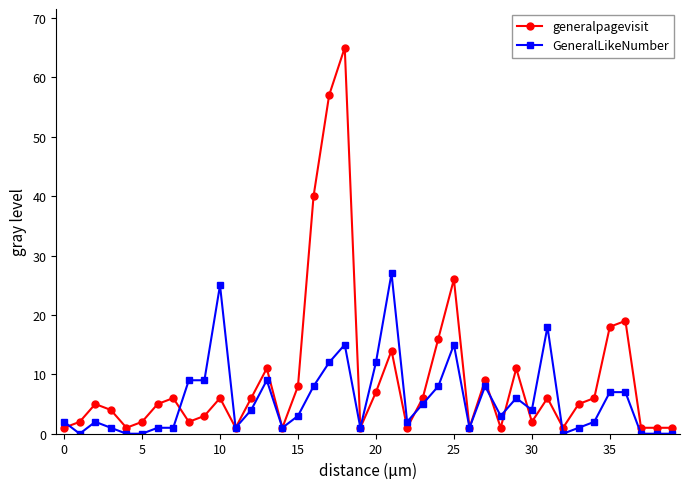

List the series in order of their overall mean, lowest first.

GeneralLikeNumber, generalpagevisit